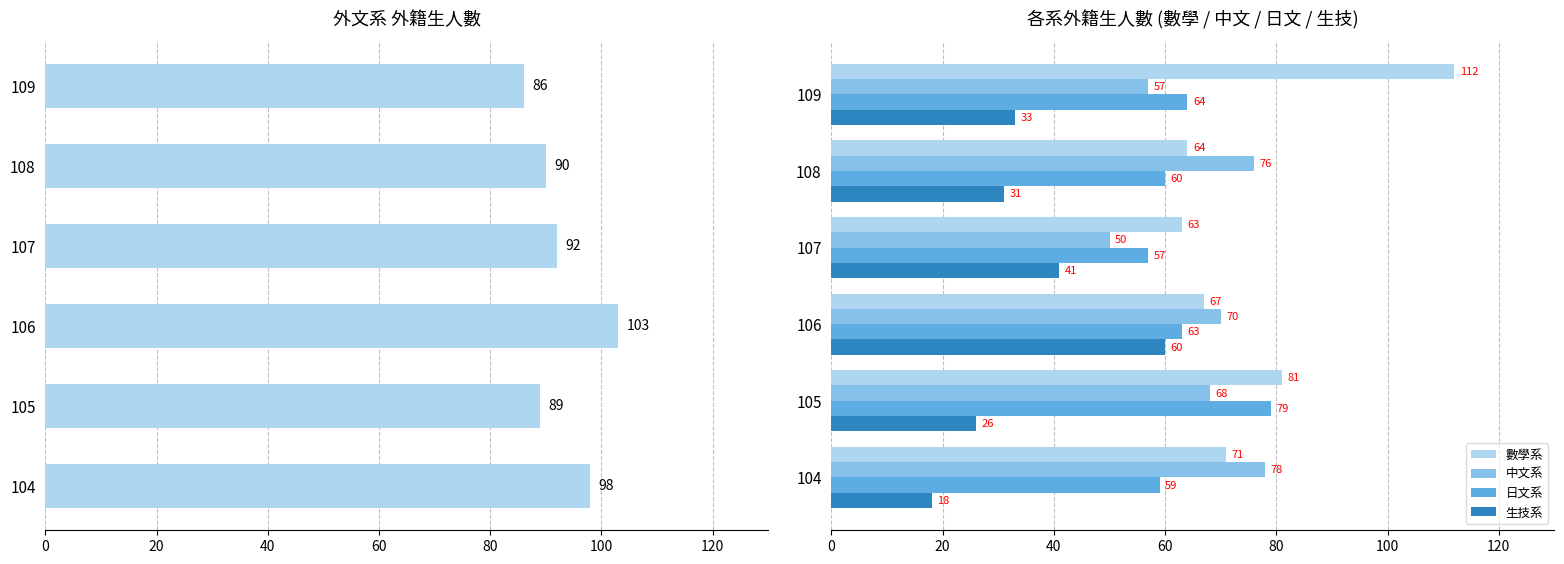

Are the bars horizontal?

Yes